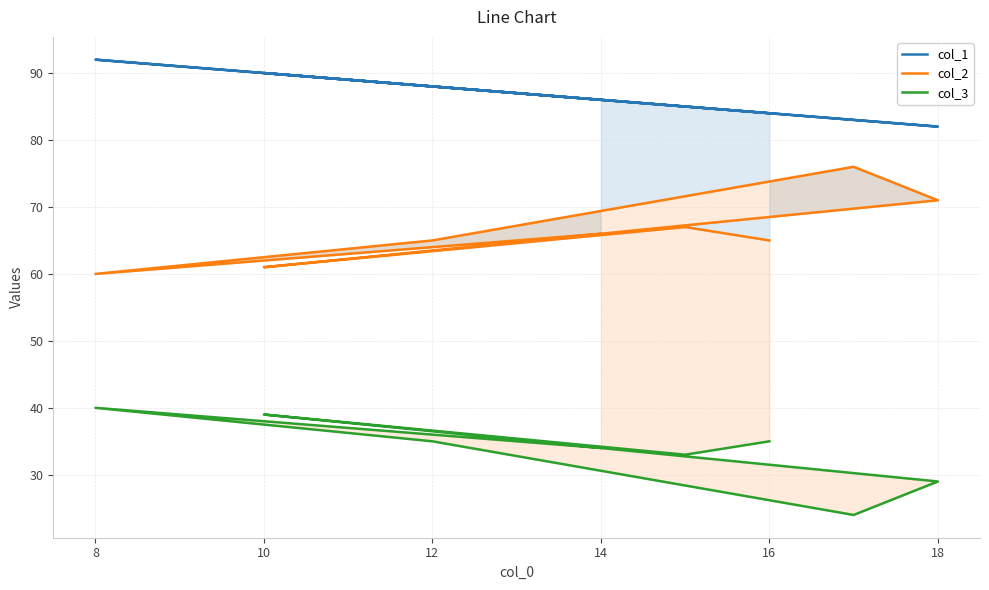

Where is the first local maximum for col_1?

10